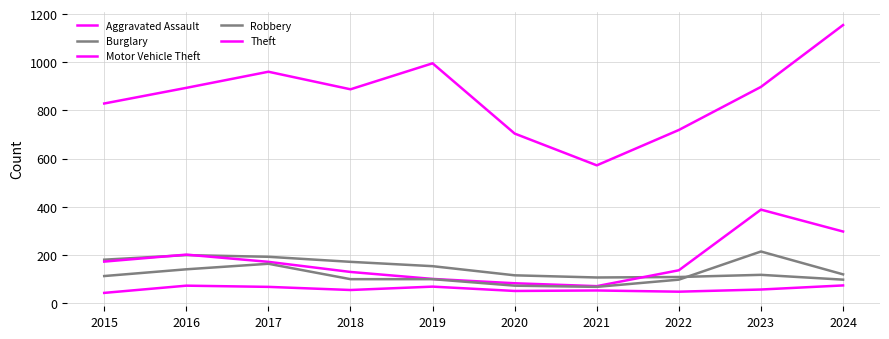

Is this an area chart (filled region under the line)?

No